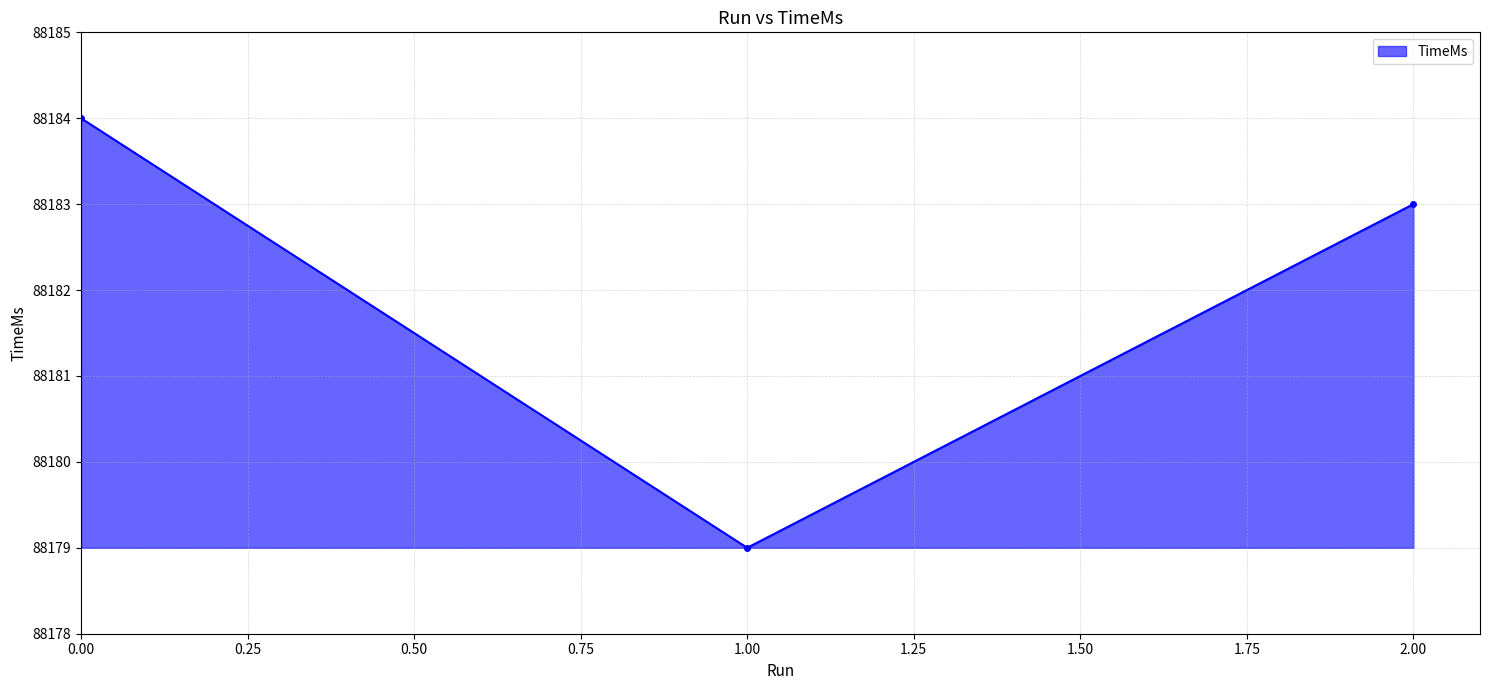

What is the ratio of the value at 1.00 to the value at 0.00?

1.0